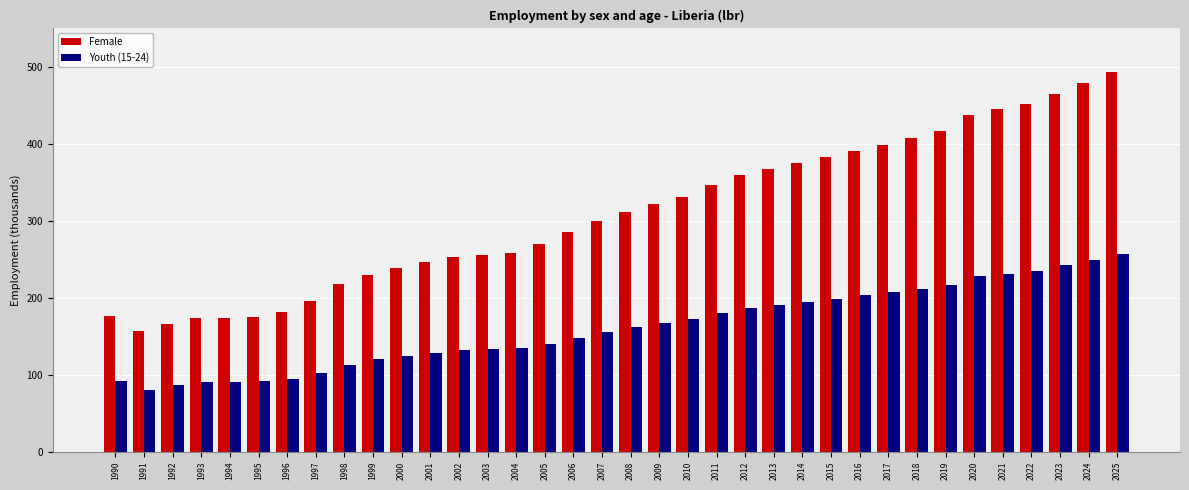

How many values in the Female series are below 311?

18